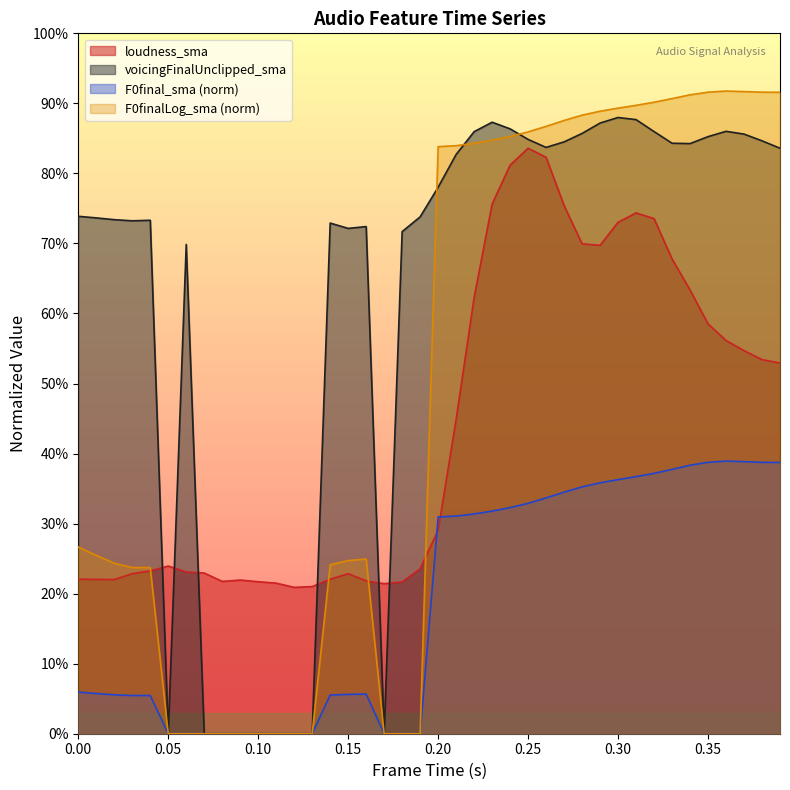

True or false: F0final_sma_norm and voicingFinalUnclipped_sma intersect in this chart.

False